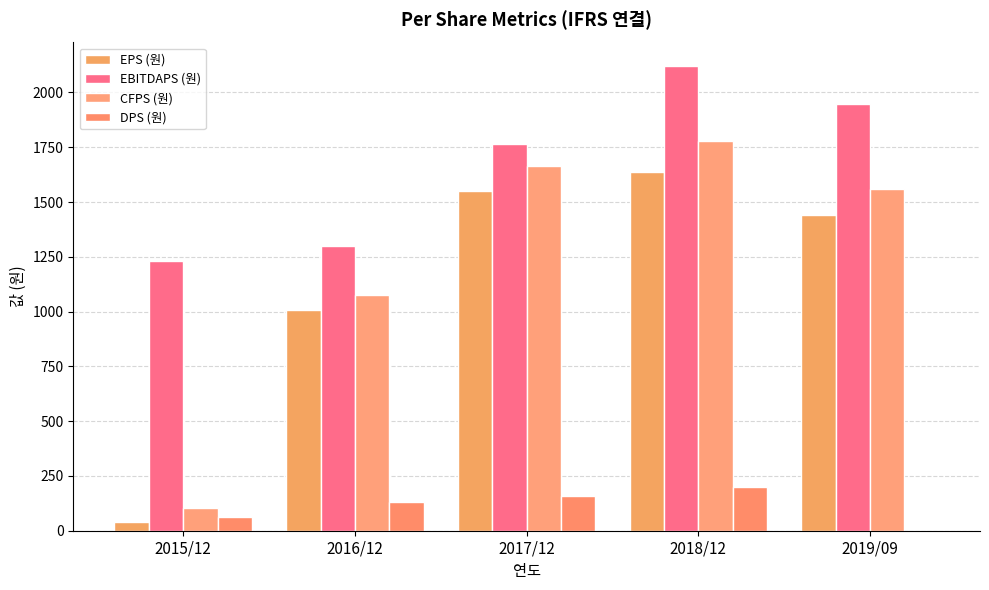

Count the number of data series in this chart.

4